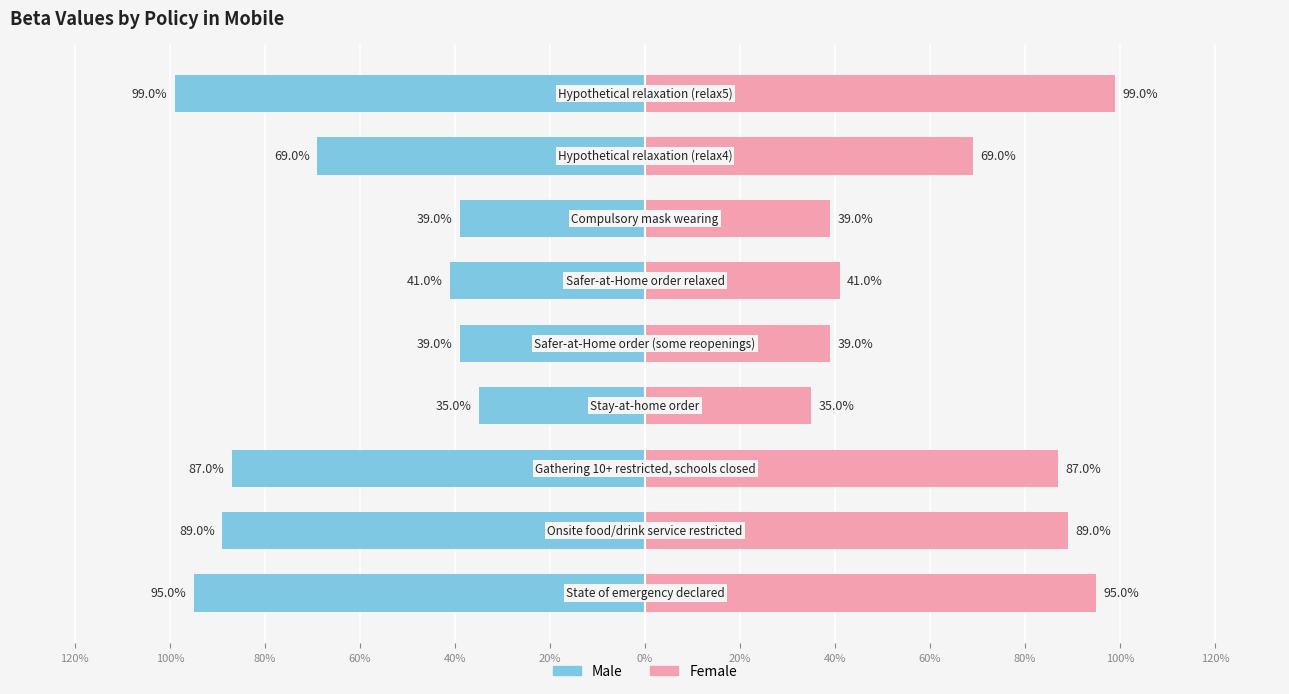

Are the bars horizontal?

Yes